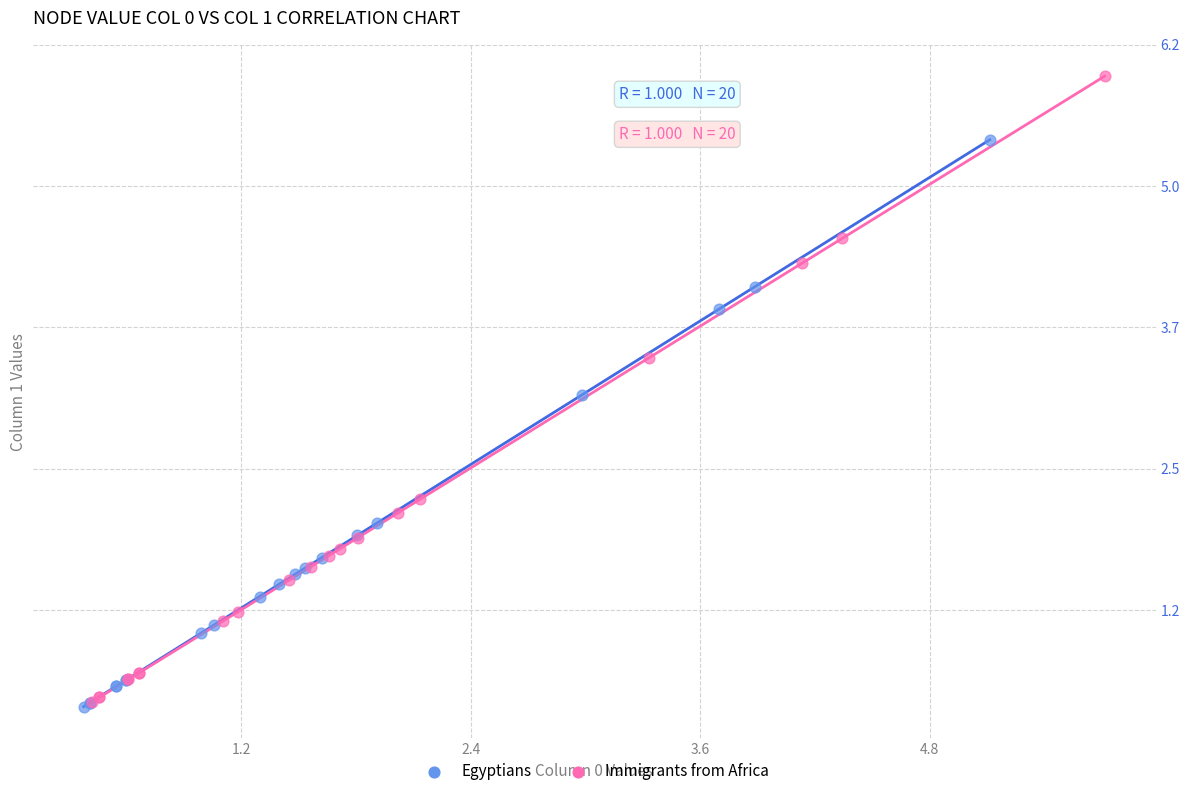

Which series contains the highest Y value?

Immigrants from Africa